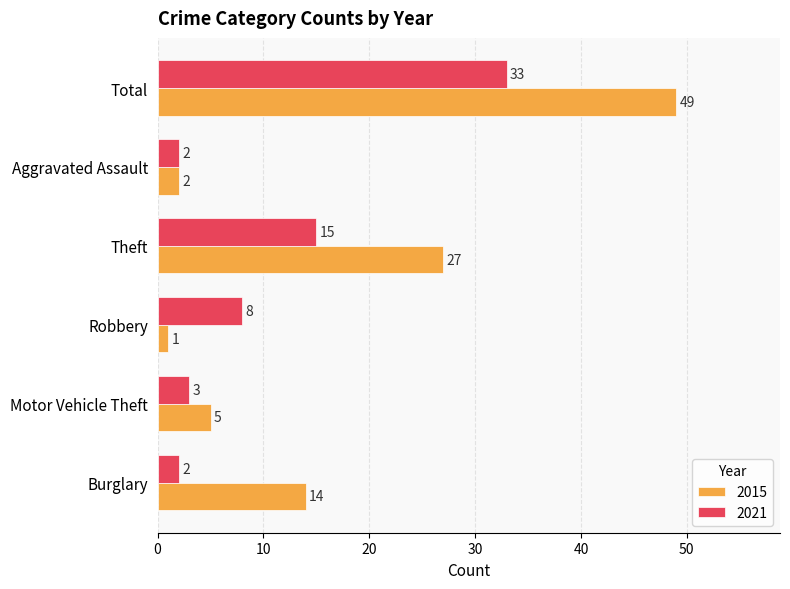

What is the total value across all series at Robbery?

9